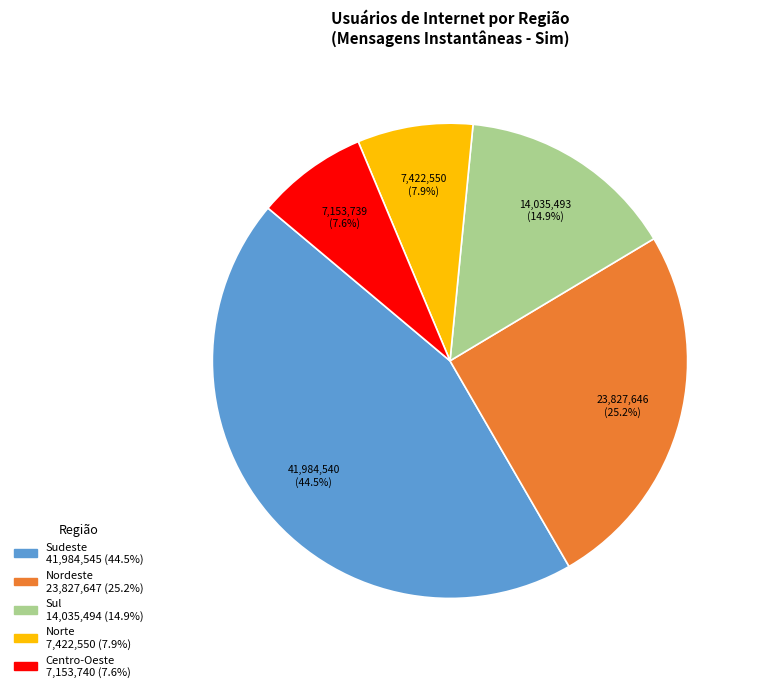

To the nearest percent, what is the average slice percentage?

20%